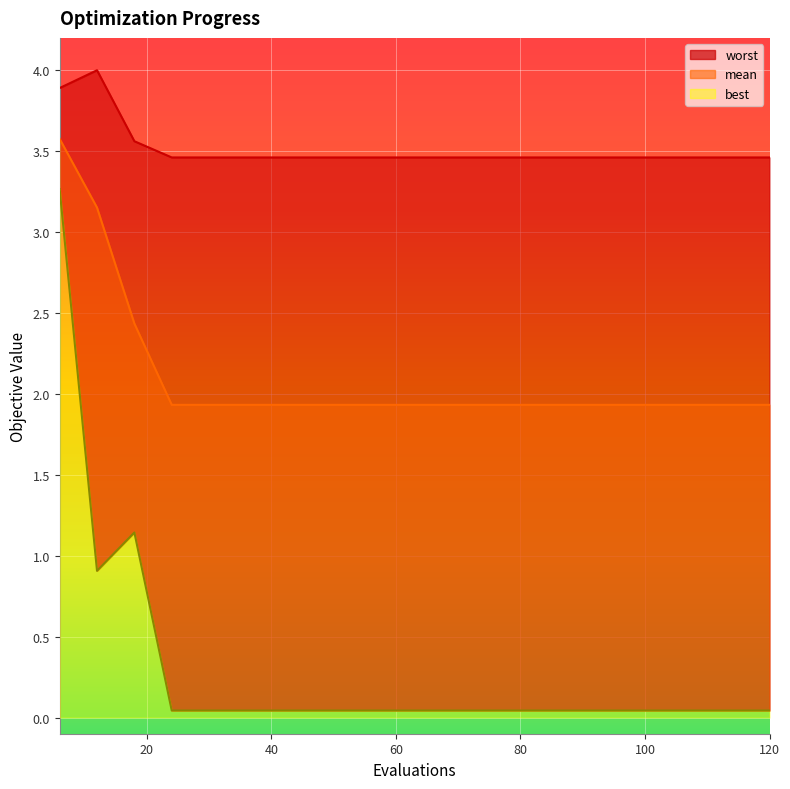

Which series has the largest total across all categories?

worst